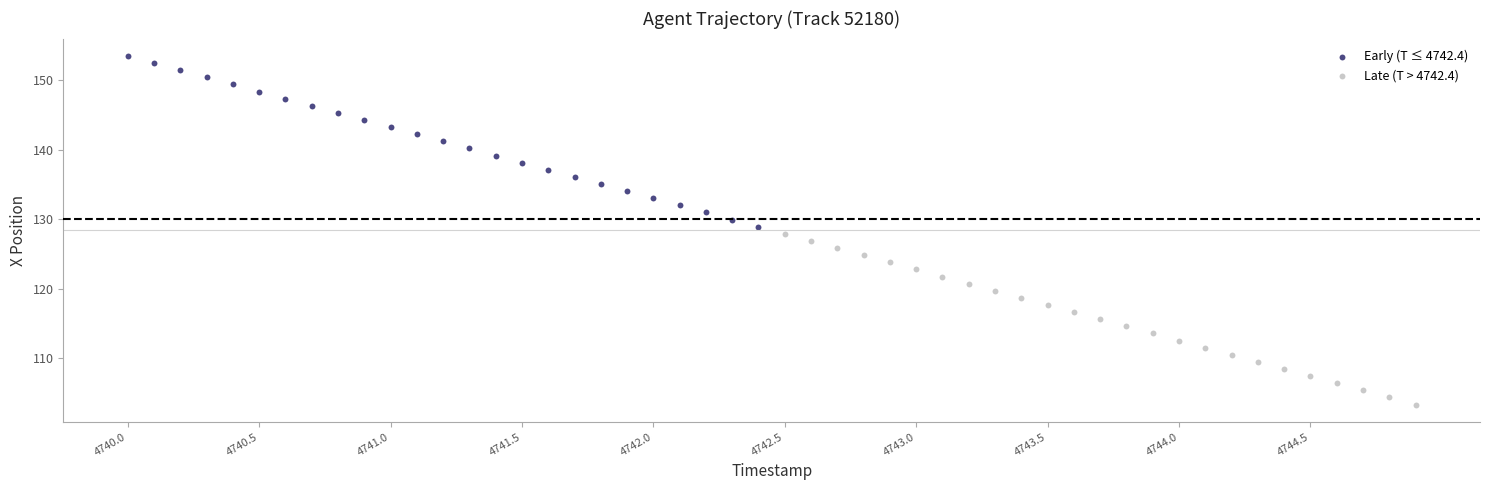

Which series has the largest Y range (max minus min)?

Late (T > 4742.4)